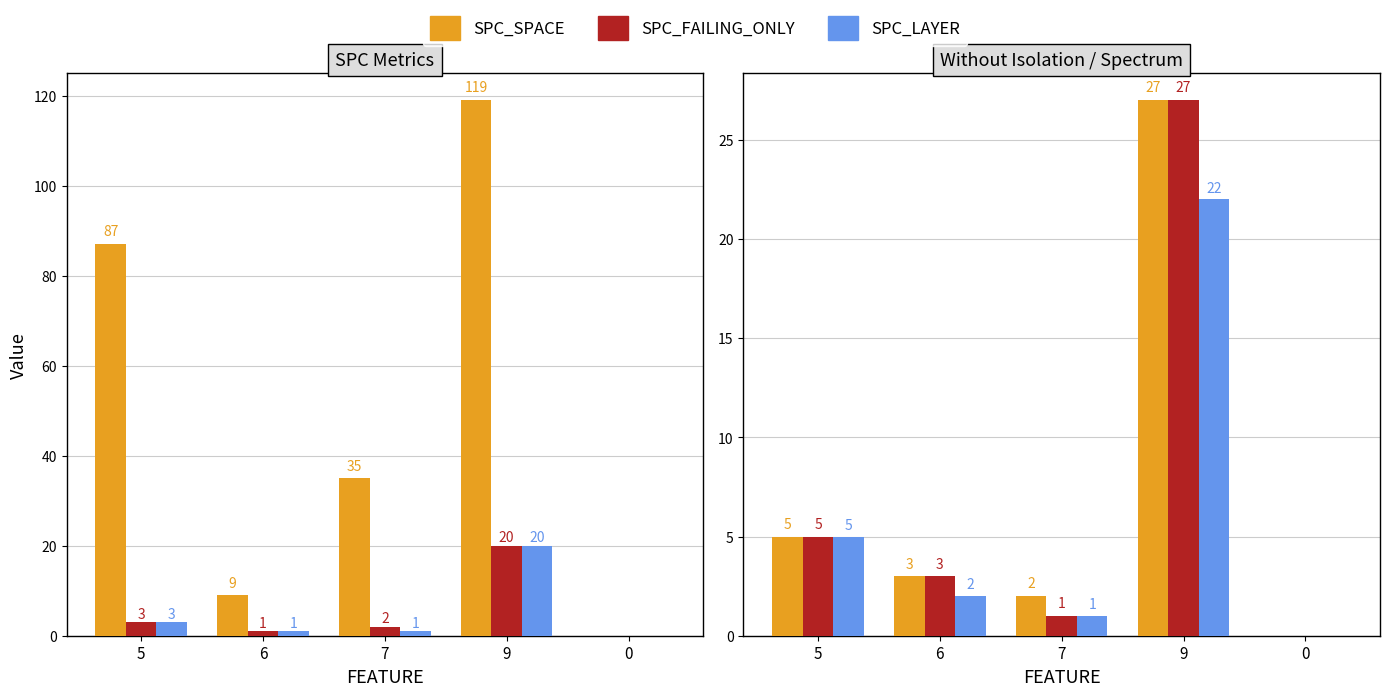

What is the average value of the SPECTRUM series?

6